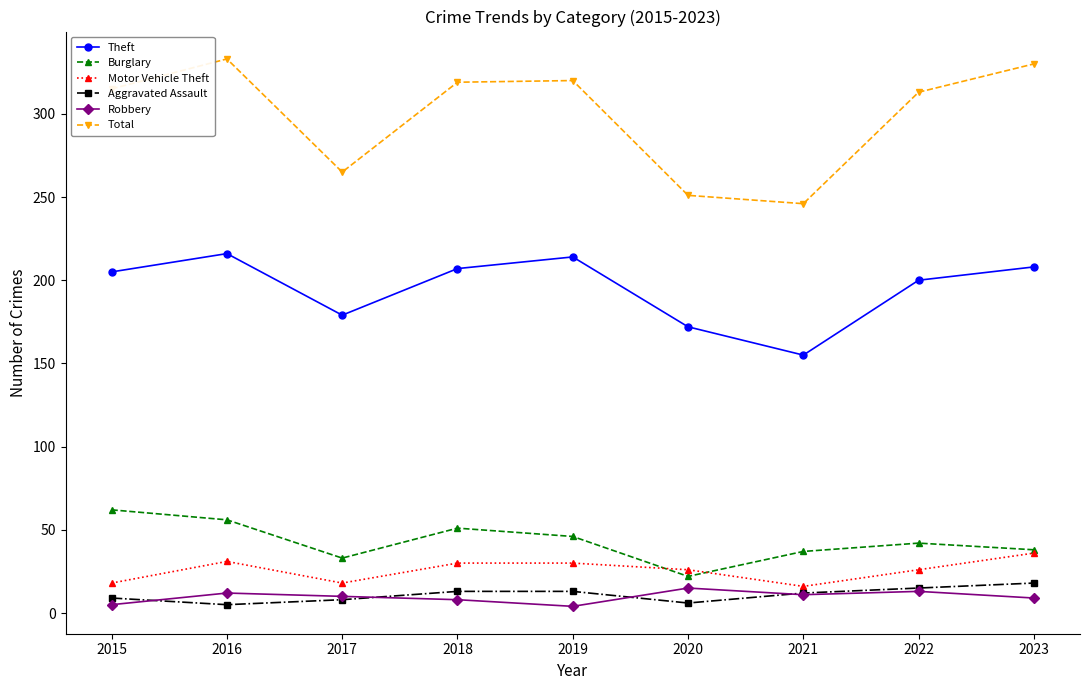

What is the lowest value of the Total series?

246